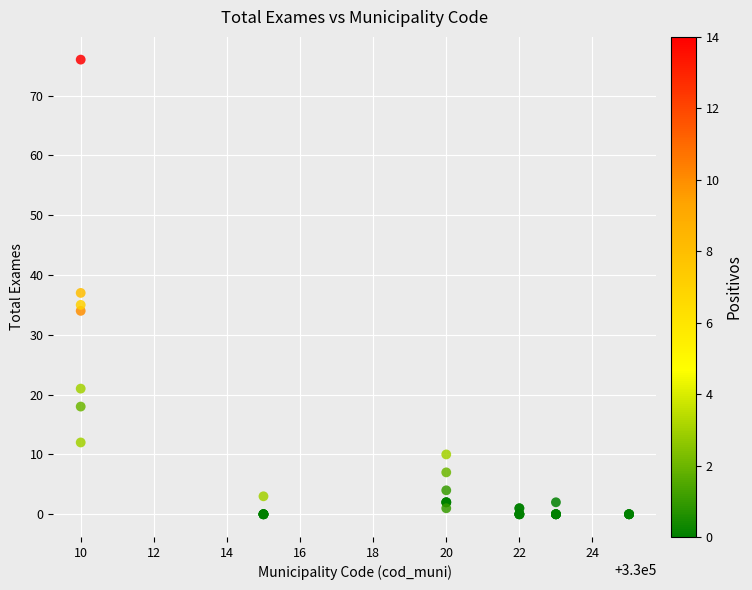

What Y value in the scatter plot is closest to 38?

37